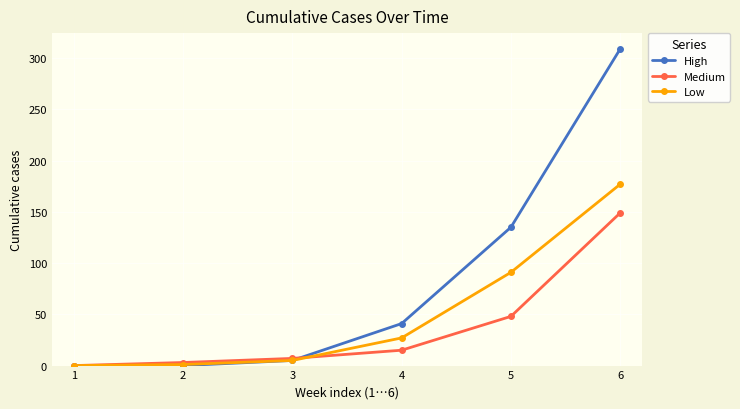

What is the value of the Medium point at the 3rd from the left?

7